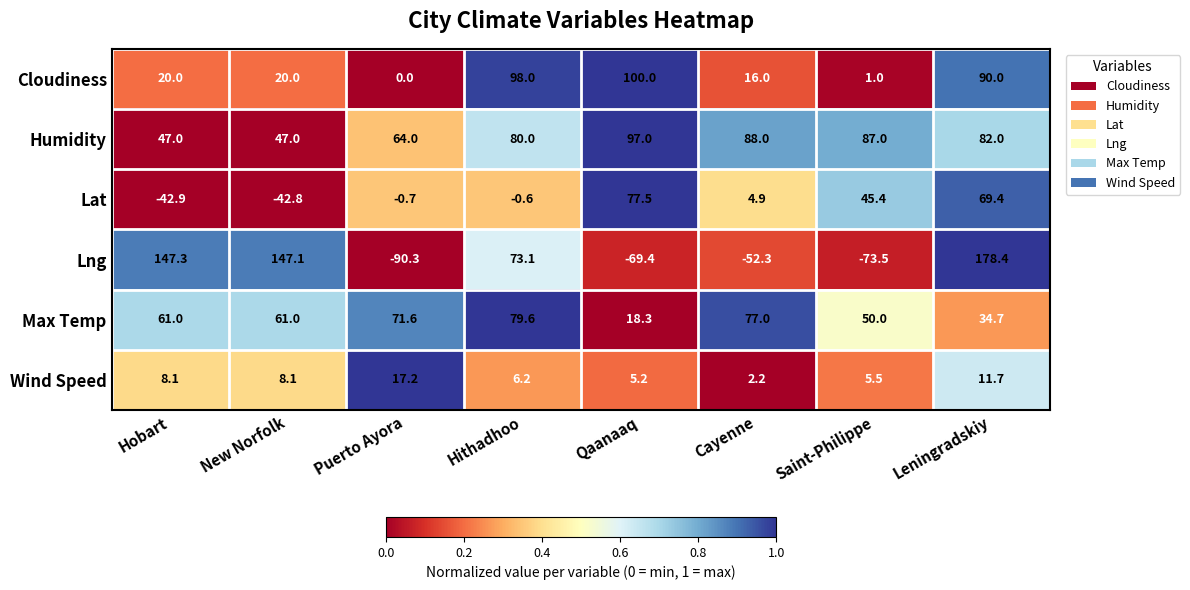

At how many categories does at least one series exceed 0?

8